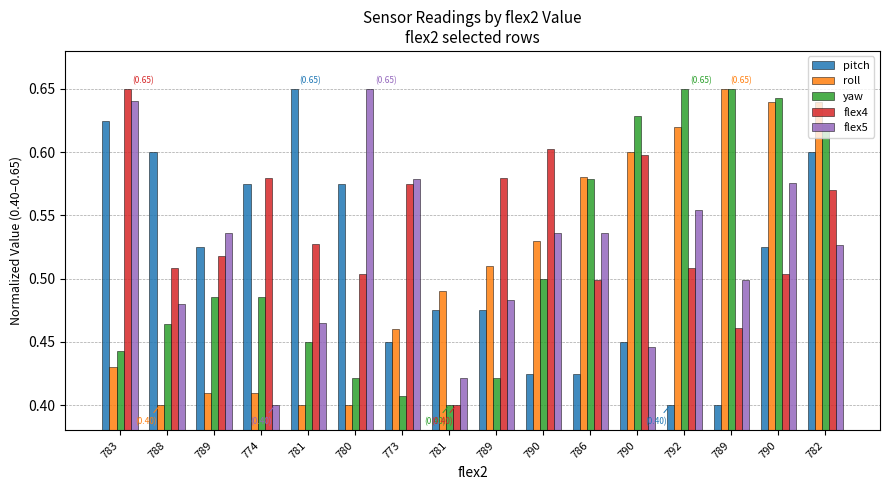

The value of flex4 at 788 is 0.5. True or false?

True